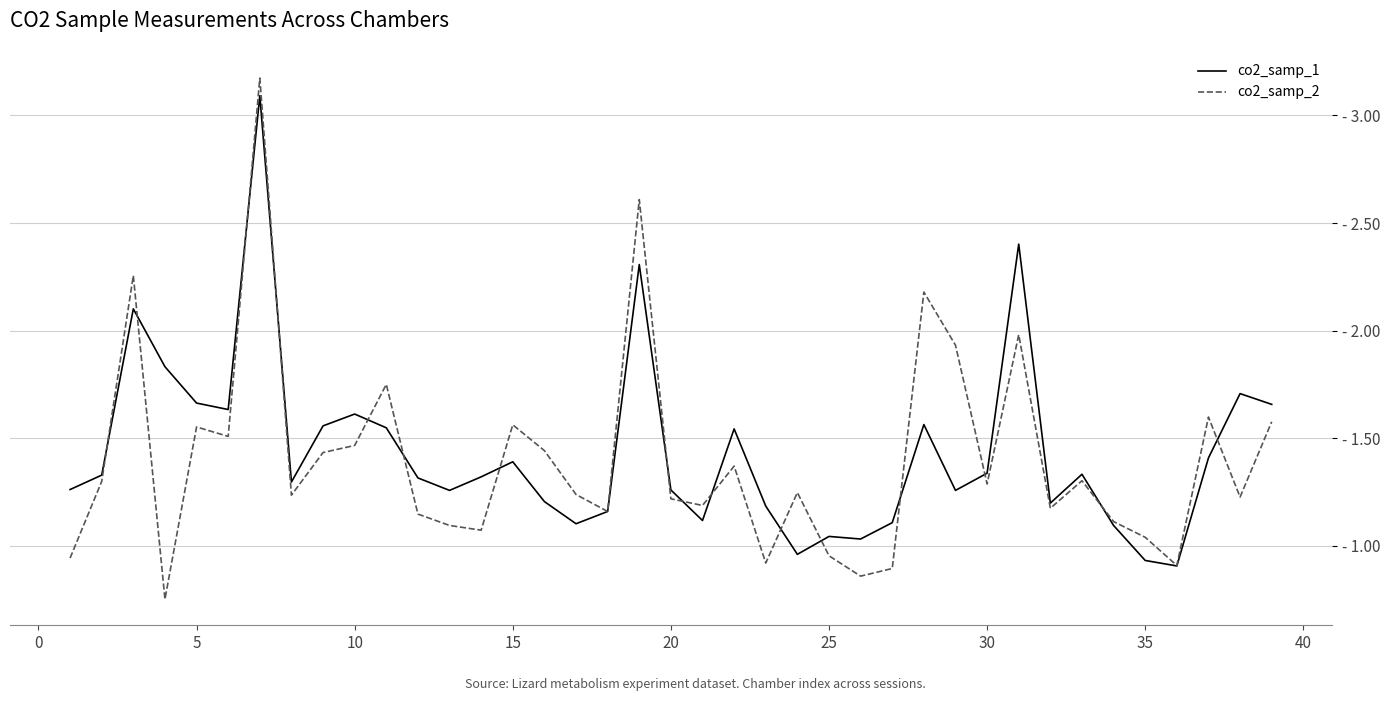

What are all the series names shown in the legend?

co2_samp_1, co2_samp_2